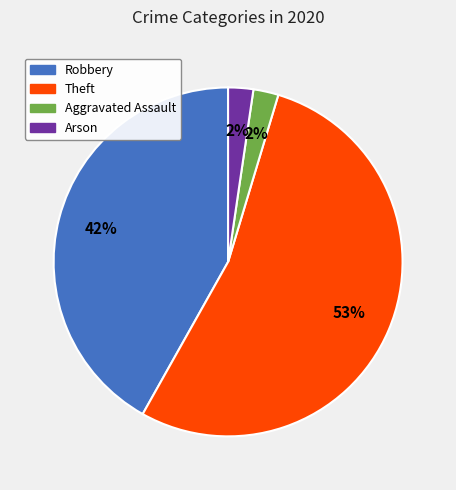

How many segments does this pie chart have?

4